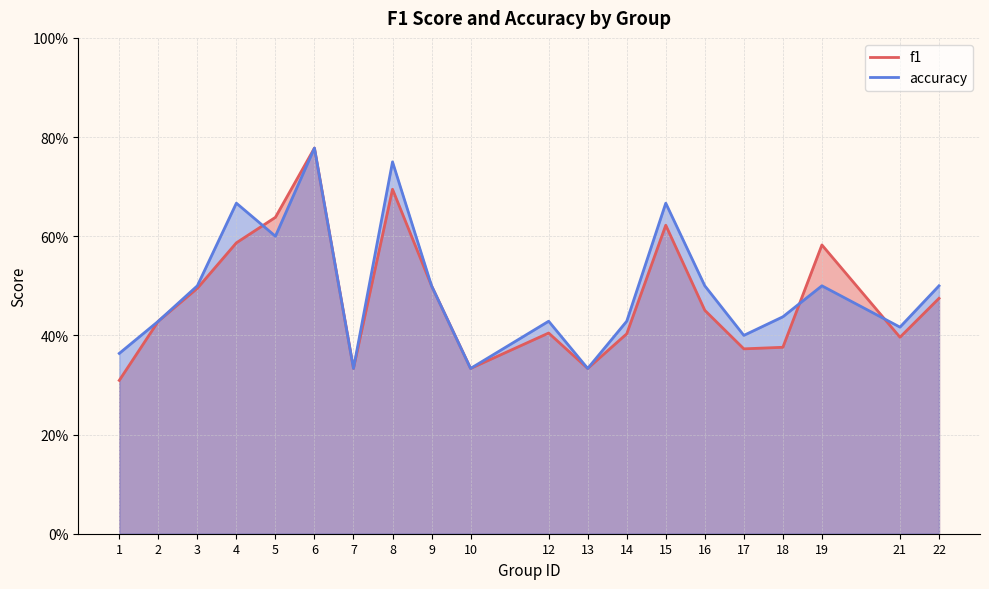

In accuracy, how many points are lower than both neighbors (excluding endpoints)?

6